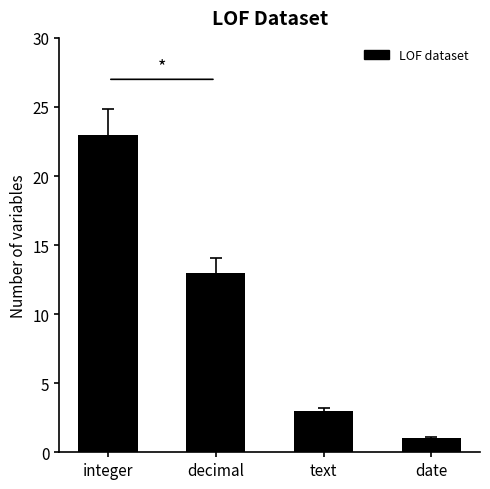

Where is the data nearest to the value 12?

decimal